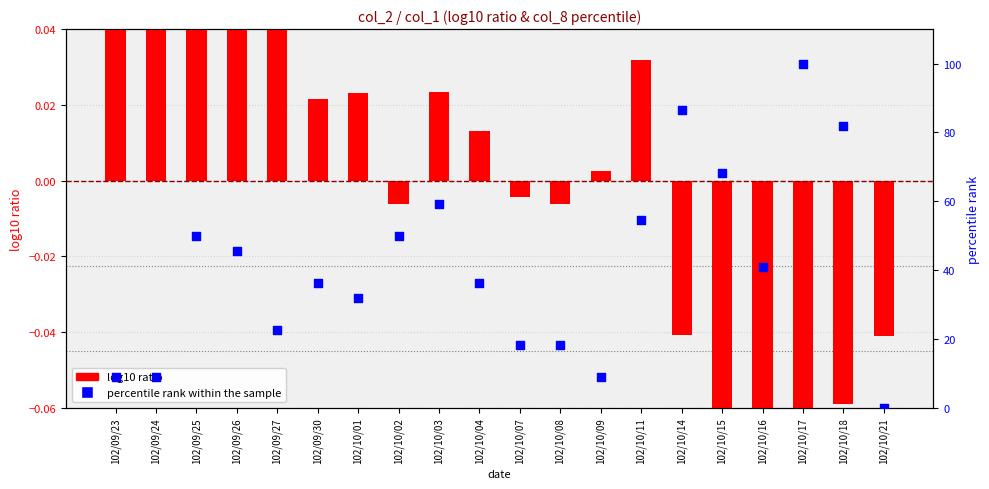

At how many categories does at least one series exceed 11?

16